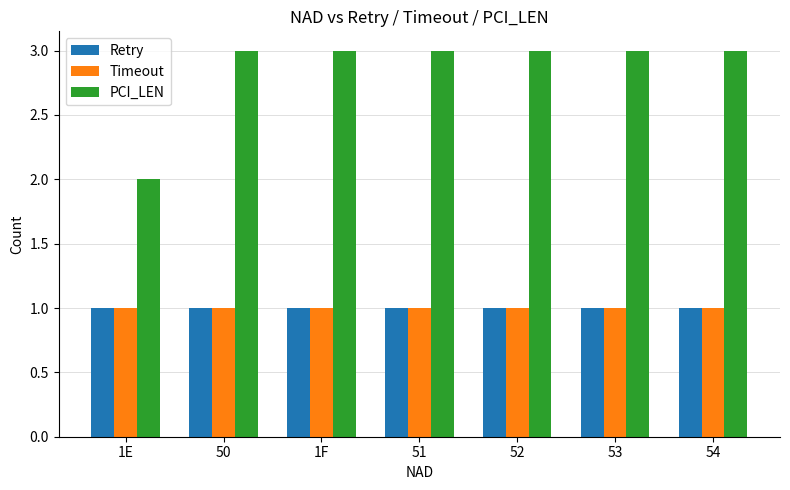

What is the total value across all series at 50?

5